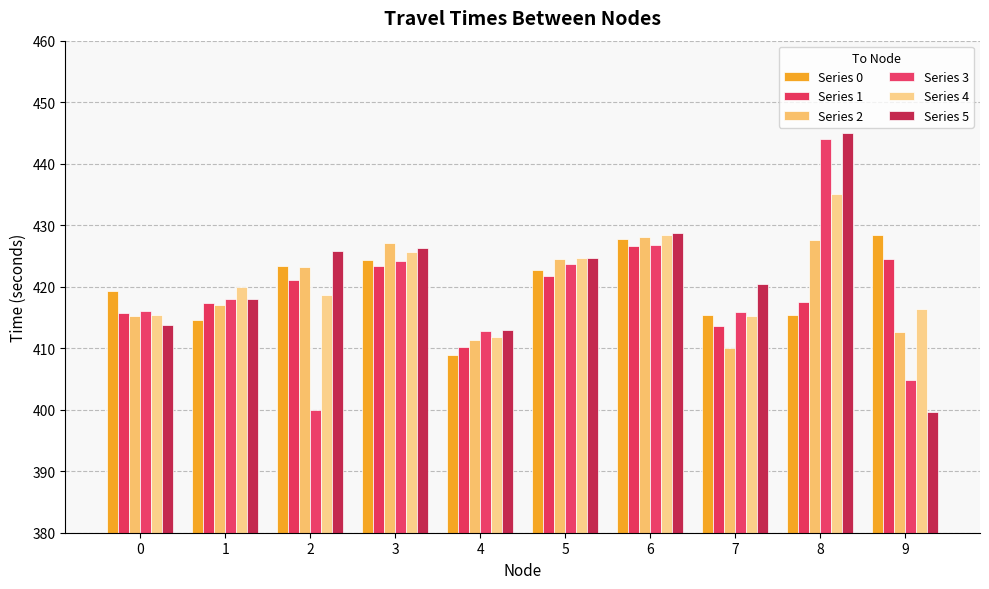

How many series are shown in this chart?

6